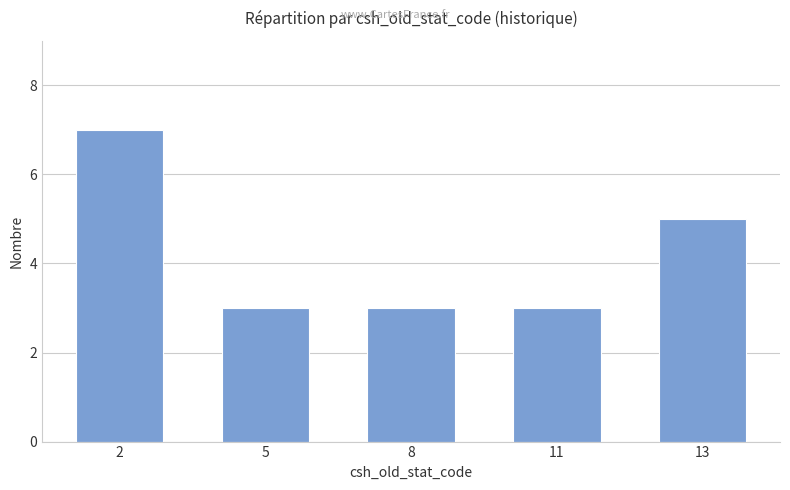

Between 11 and 2, which is larger?

2